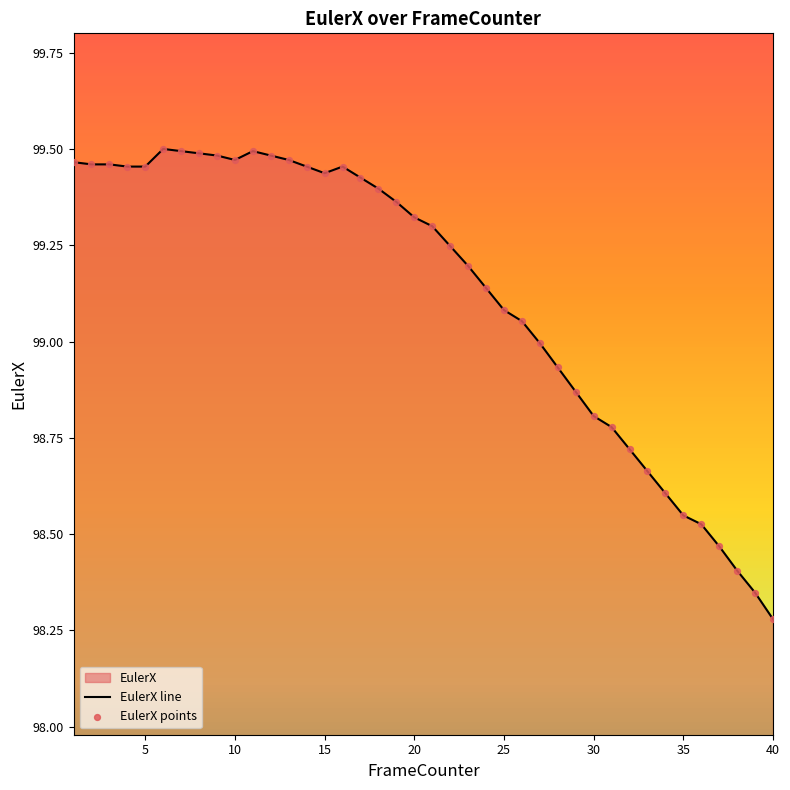

The value at 25 is 59.7. True or false?

False